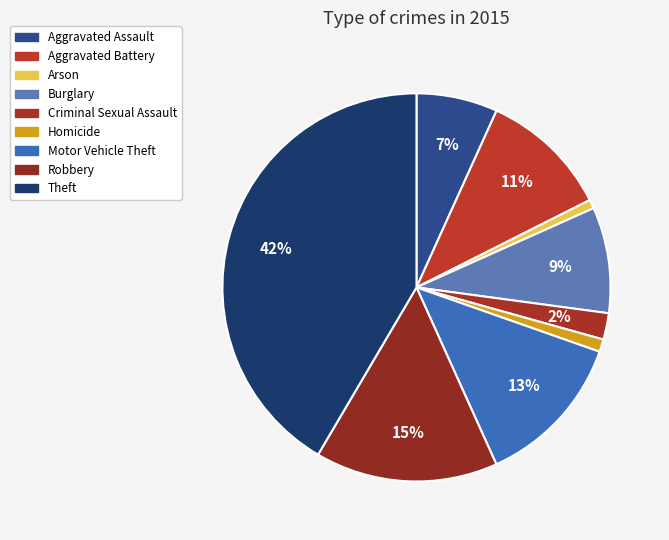

True or false: Robbery accounts for 8% of the total.

False